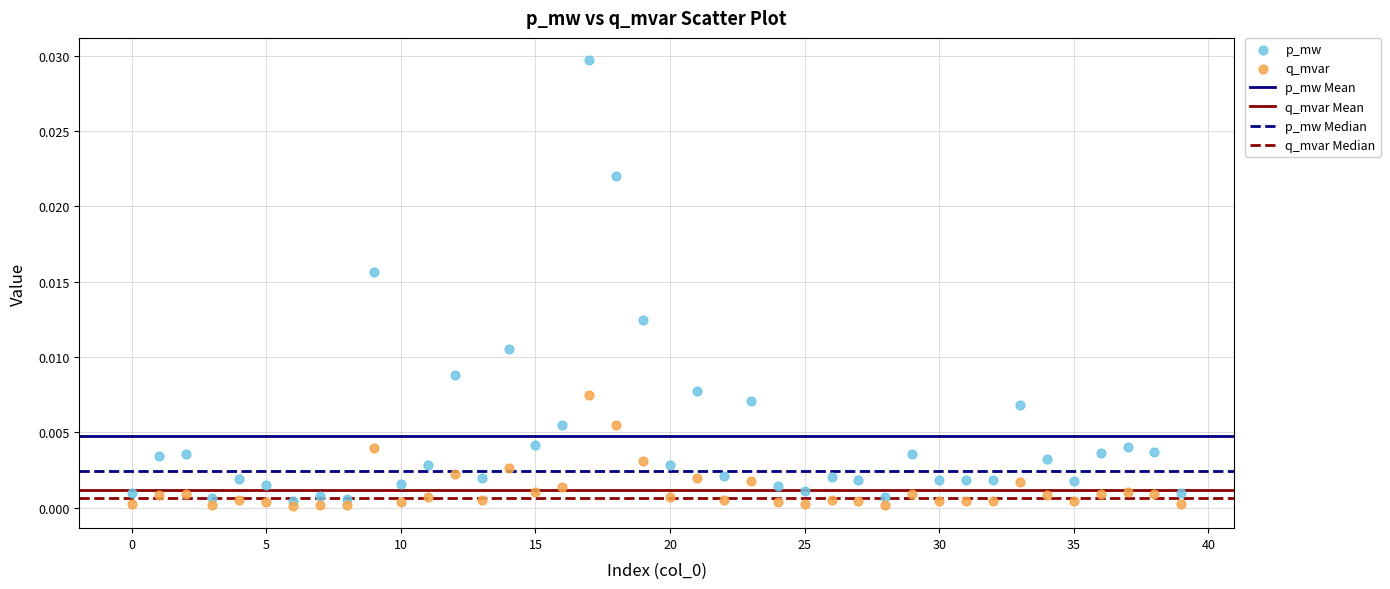

Which series contains the highest Y value?

p_mw